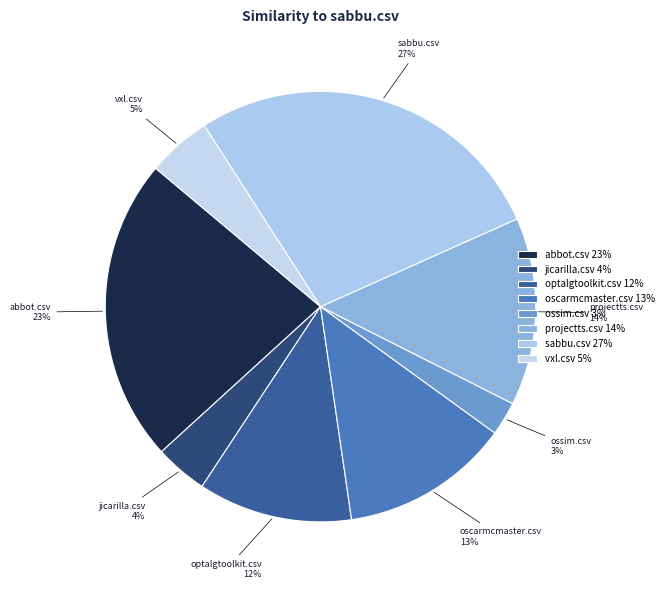

How many segments does this pie chart have?

8